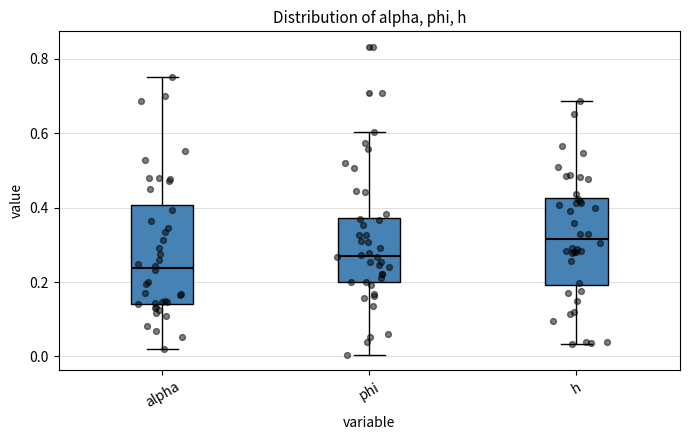

Which box has the lowest median line?

alpha